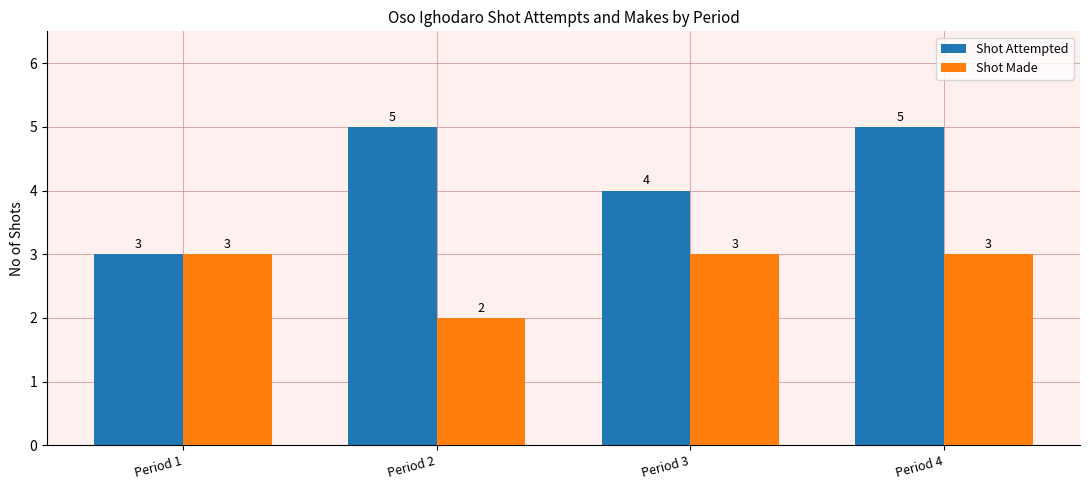

List the series in order of their overall mean, highest first.

Shot Attempted, Shot Made